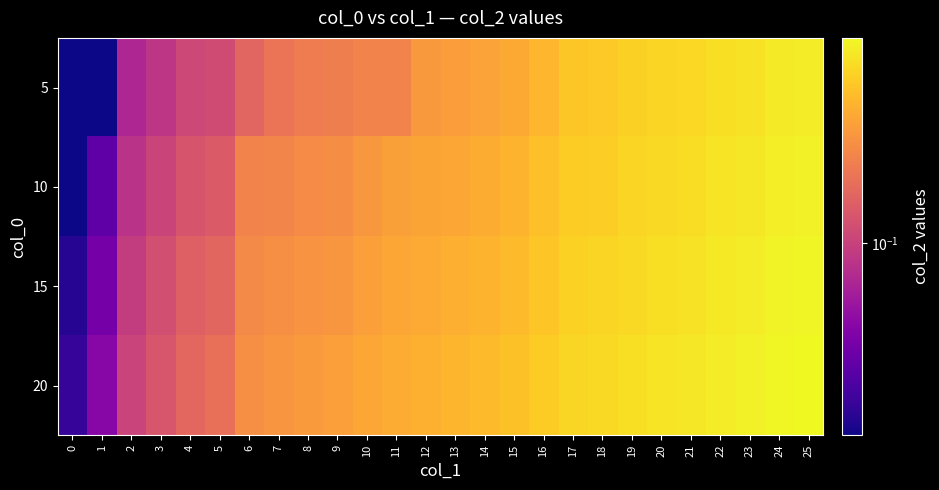

Which label corresponds to the largest value in the chart?

25